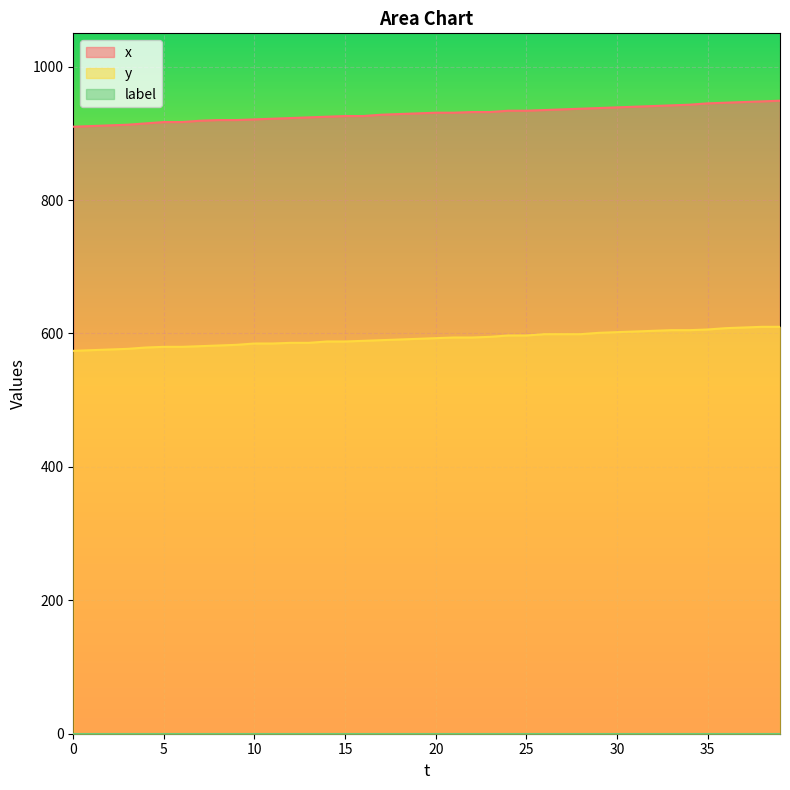

At which category does the chart reach its peak across all series?

39